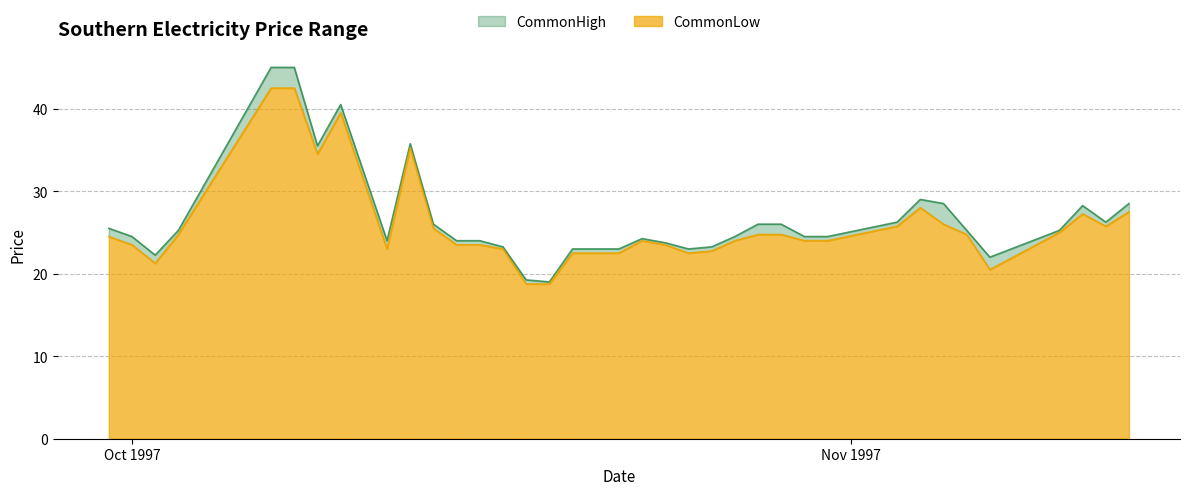

What is the label of the 8th point from the right?

1997-11-04